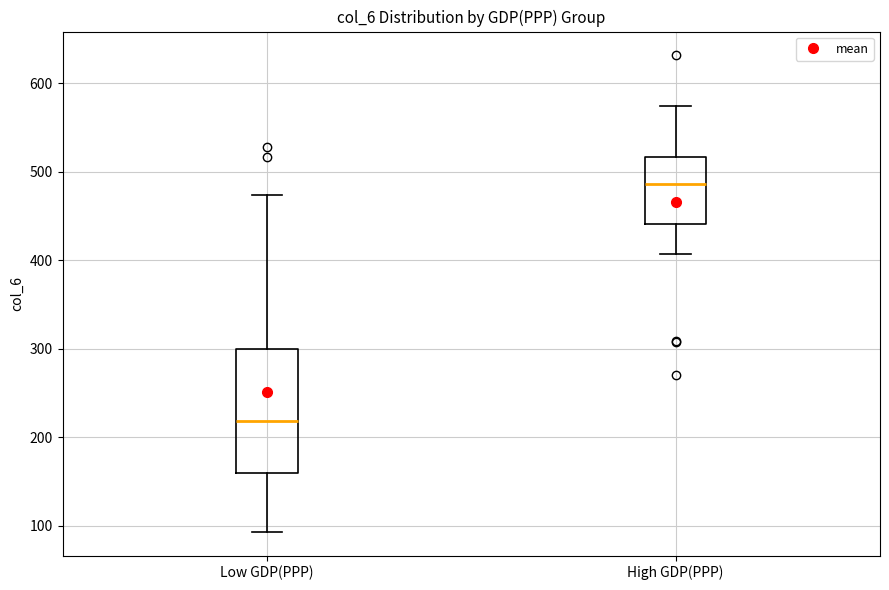

Where does the upper whisker of the box for Low GDP(PPP) end on the y-axis? The values are not printed on the chart, so give them approximately, as read against the axis.

470